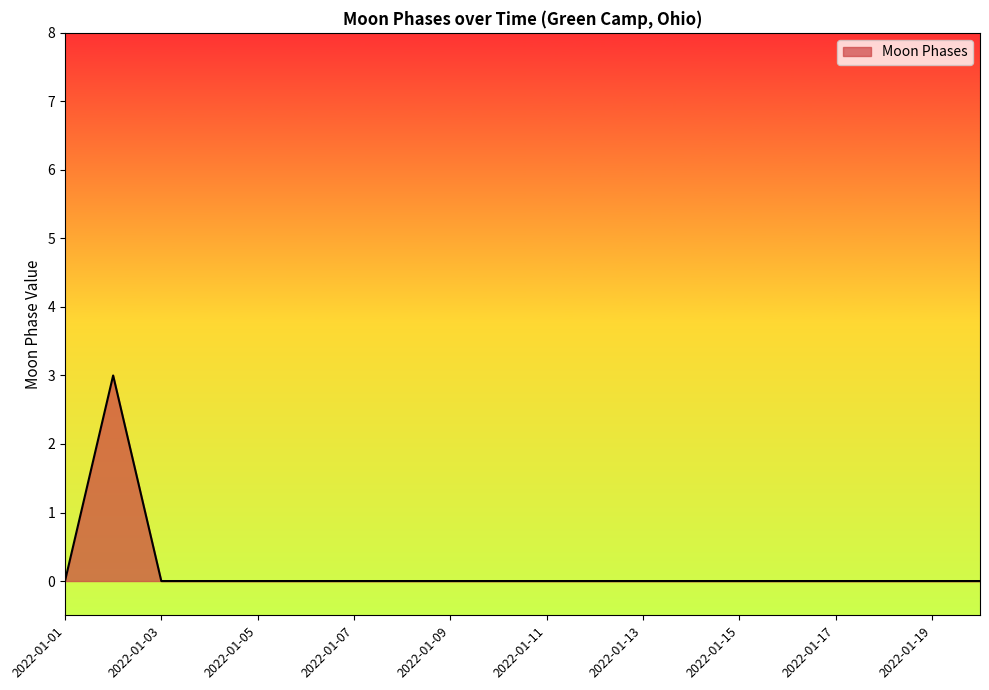

What is the maximum value shown in the chart?

3